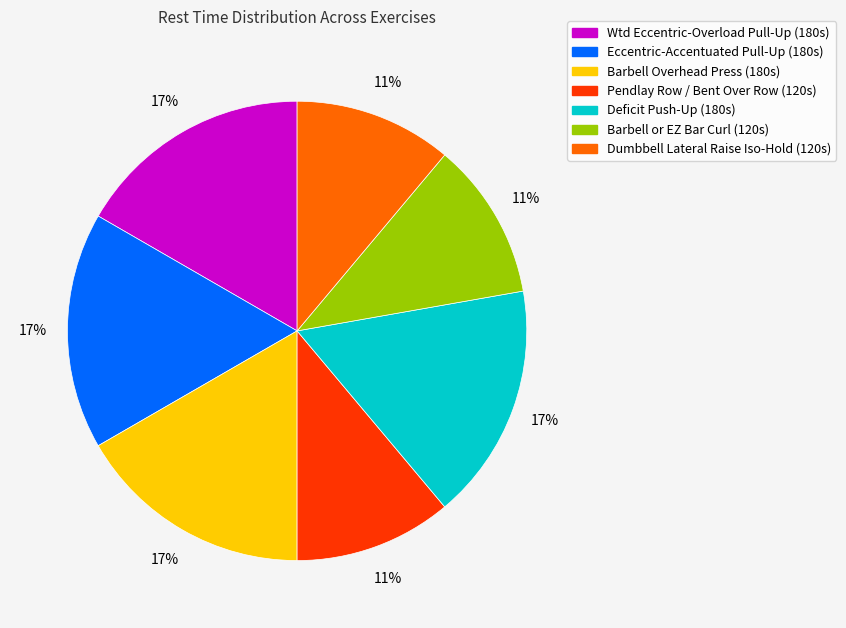

To the nearest percent, what is the average slice percentage?

14%